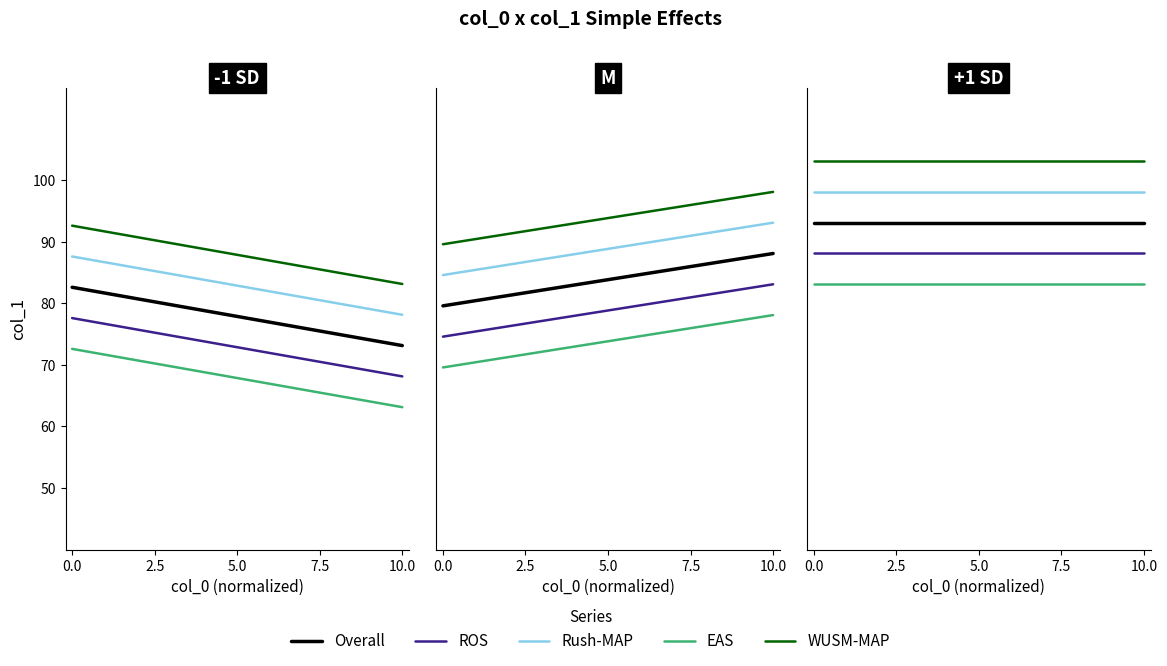

The EAS series shows 45.3 at 10.0. True or false?

False